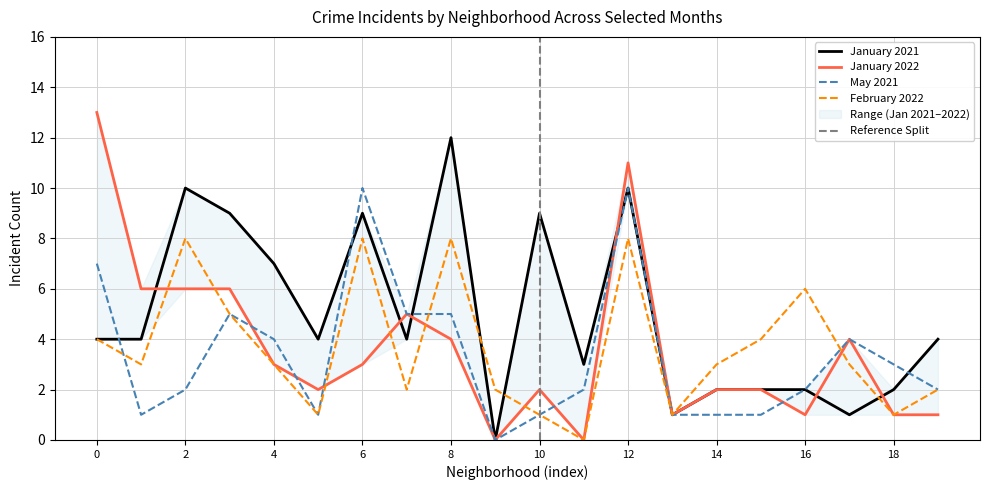

Is it true that February 2022 equals 8 at 6?

True